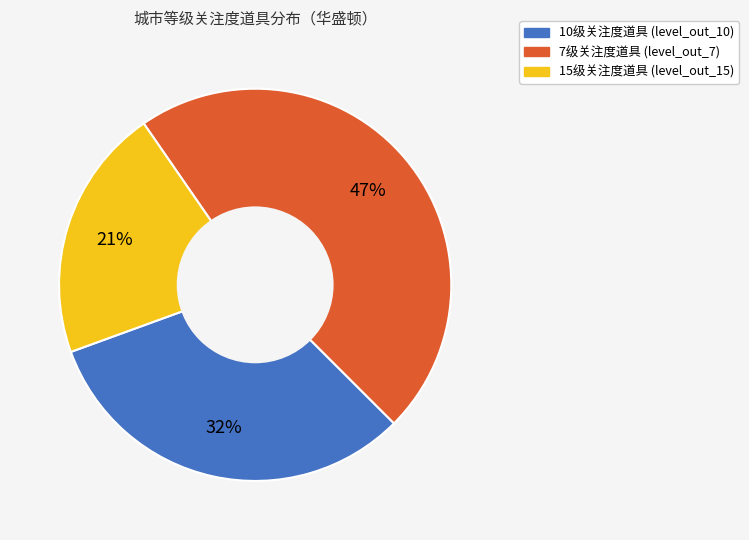

How many segments does this pie chart have?

3